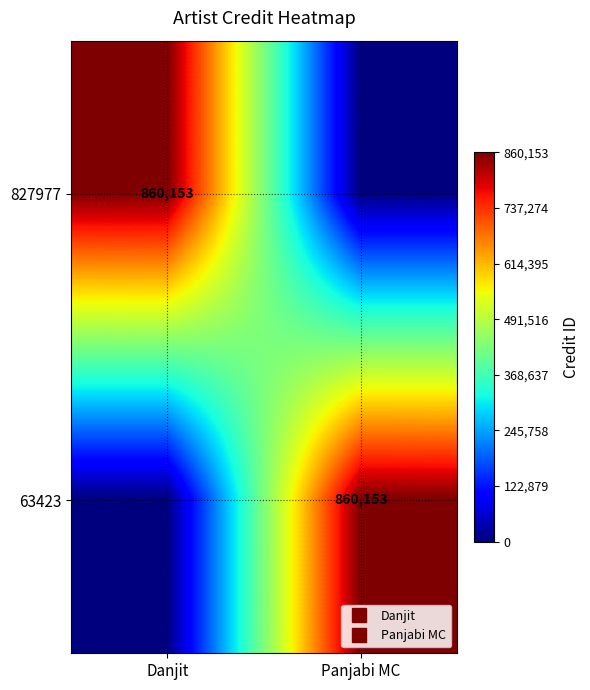

At which category is the sum across all series the highest?

Danjit